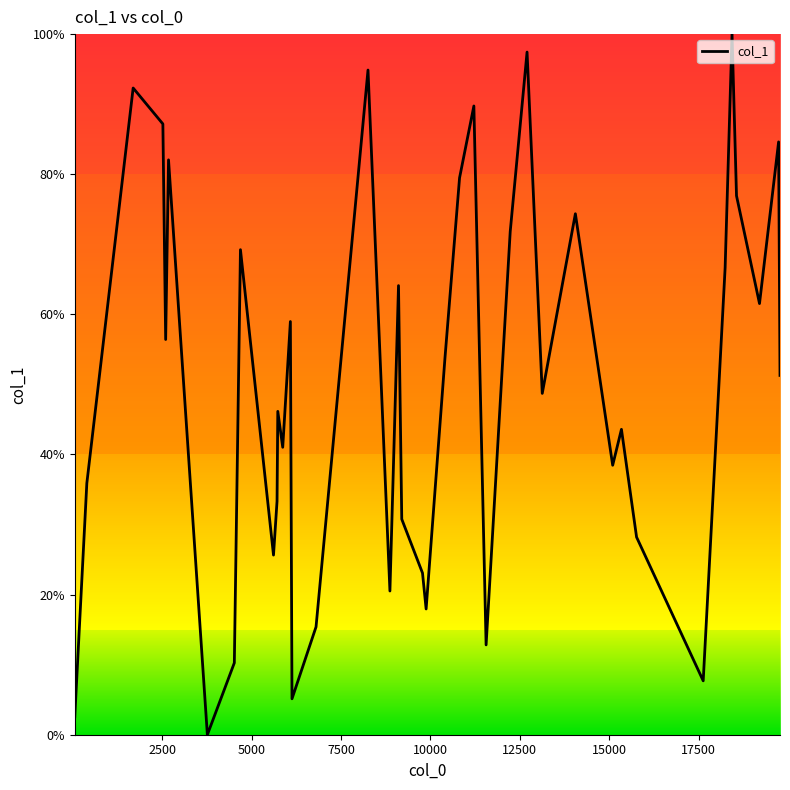

How many interior local peaks (higher than both neighbors) does the data have?

13